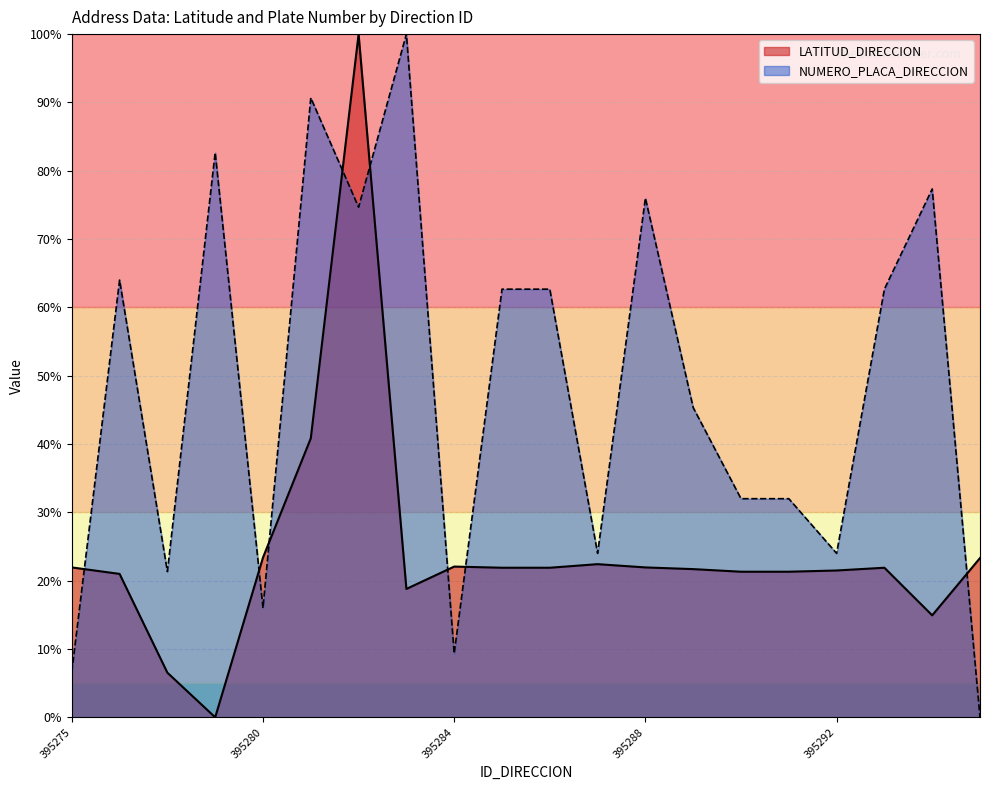

True or false: LATITUD_DIRECCION has a value of 22.4 at 395287.

True